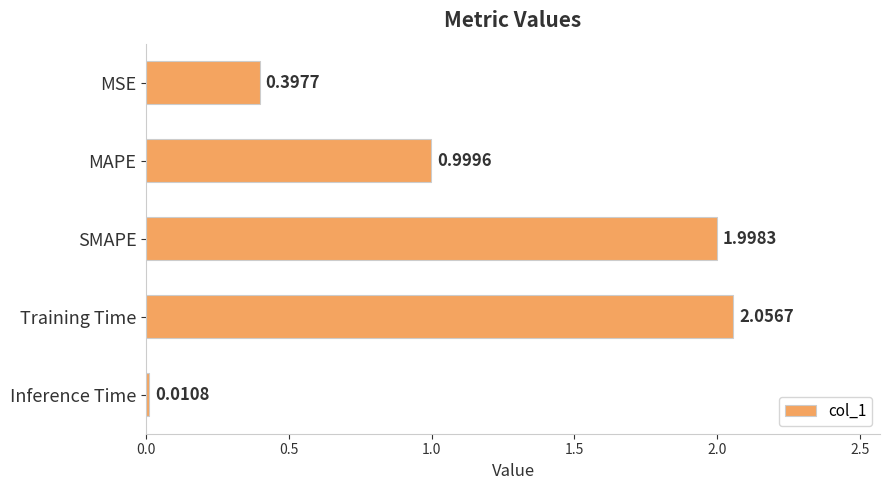

List the labels in order of value, smallest first.

Inference Time, MSE, MAPE, SMAPE, Training Time